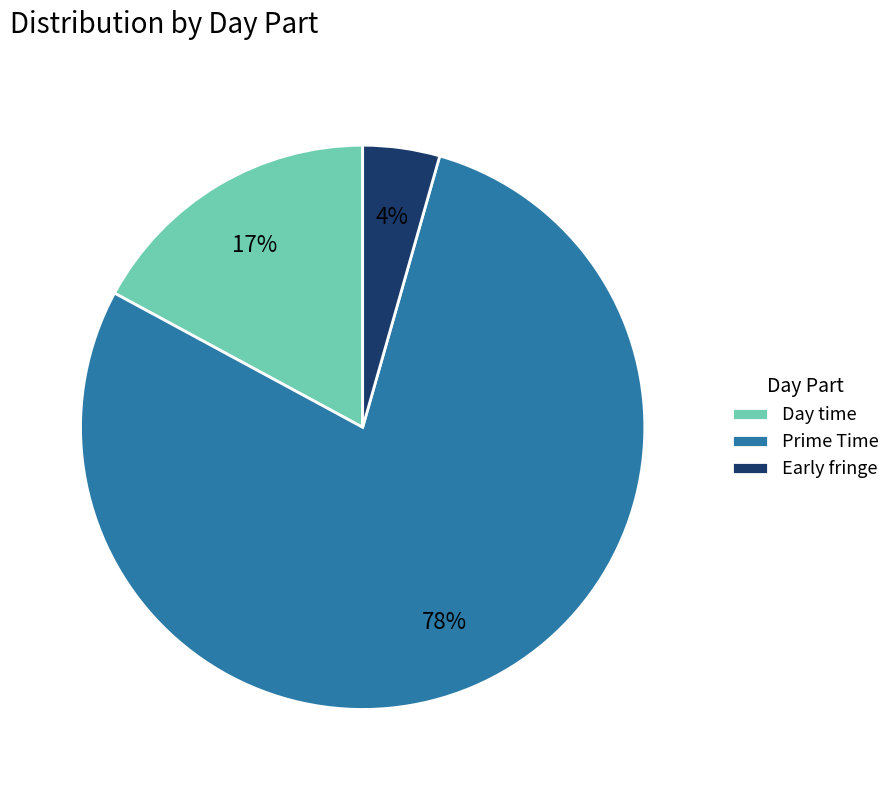

True or false: Prime Time accounts for 53% of the total.

False